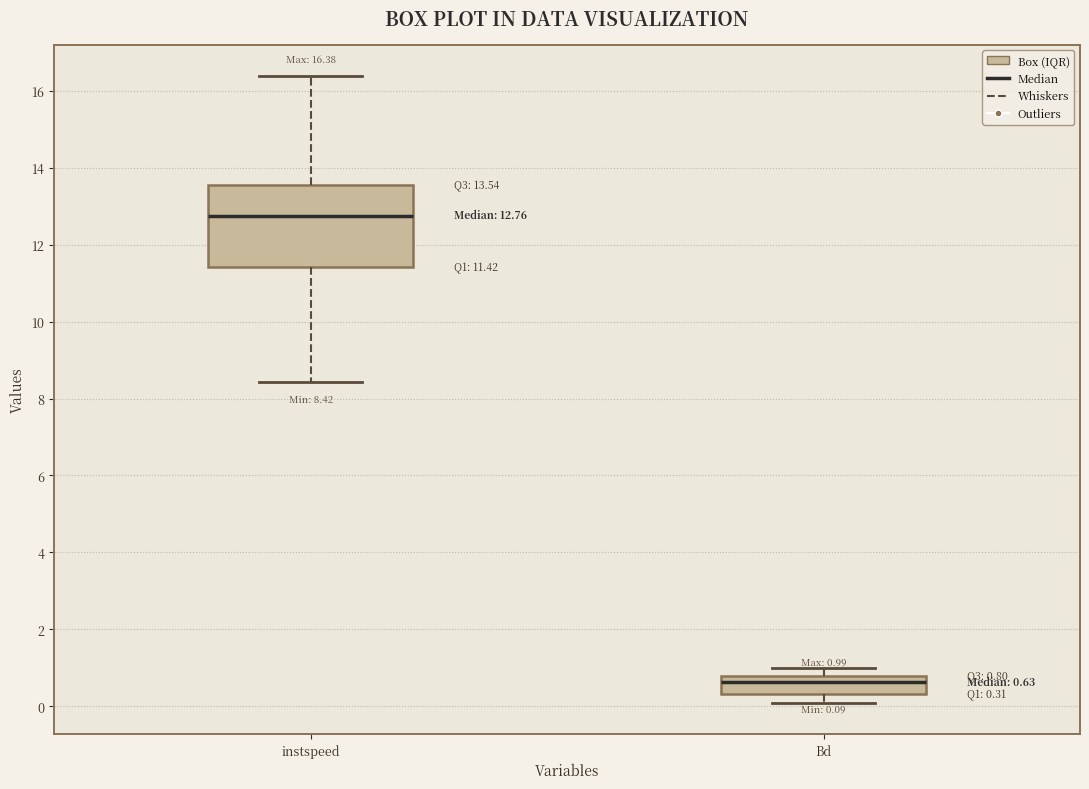

Which box has the lowest median line?

Bd